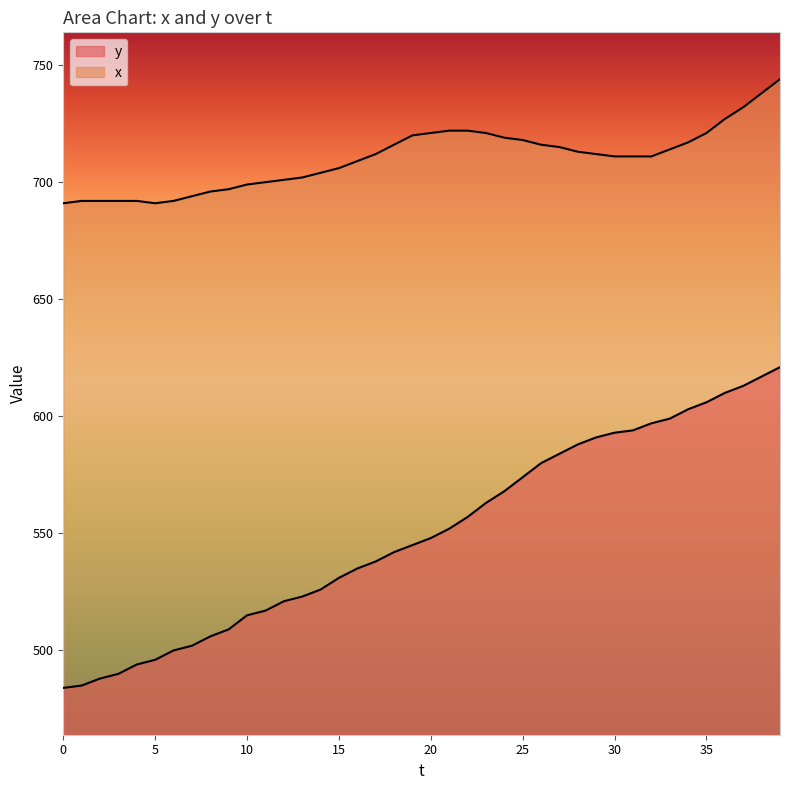

Read the x value at 22.

722